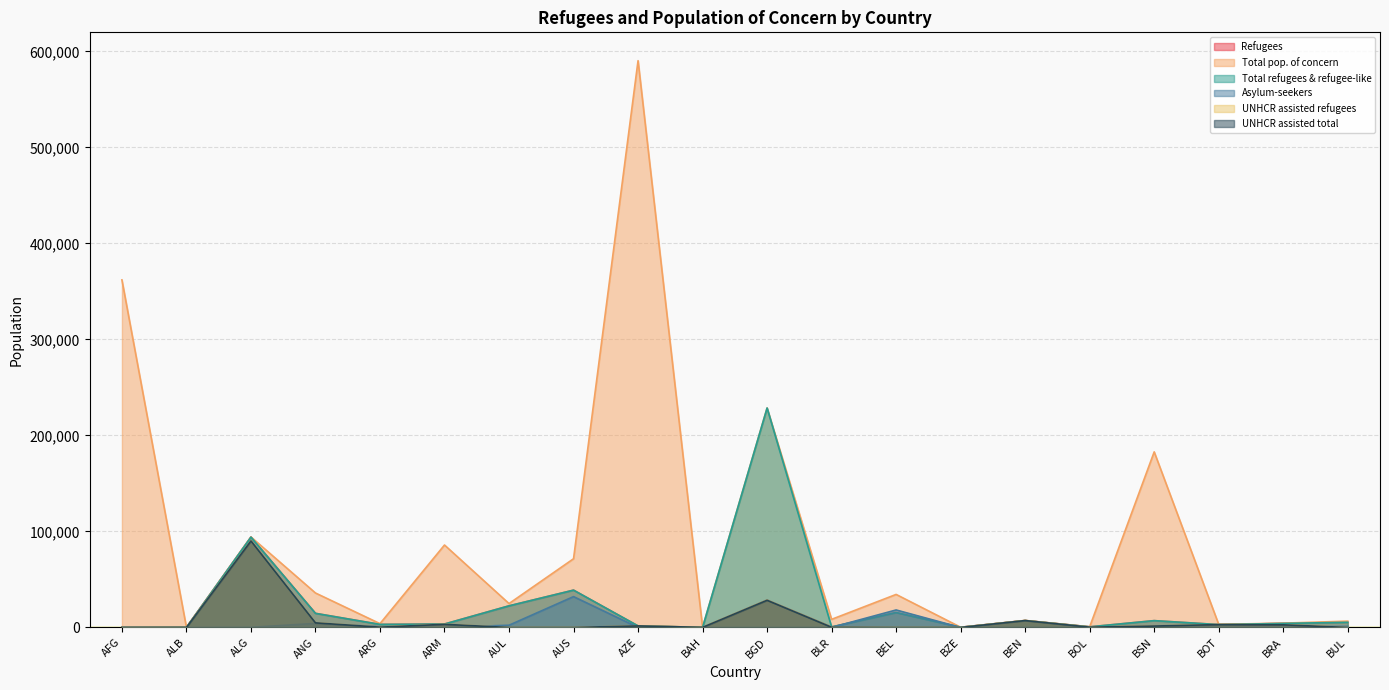

What position from the right is ALG?

18